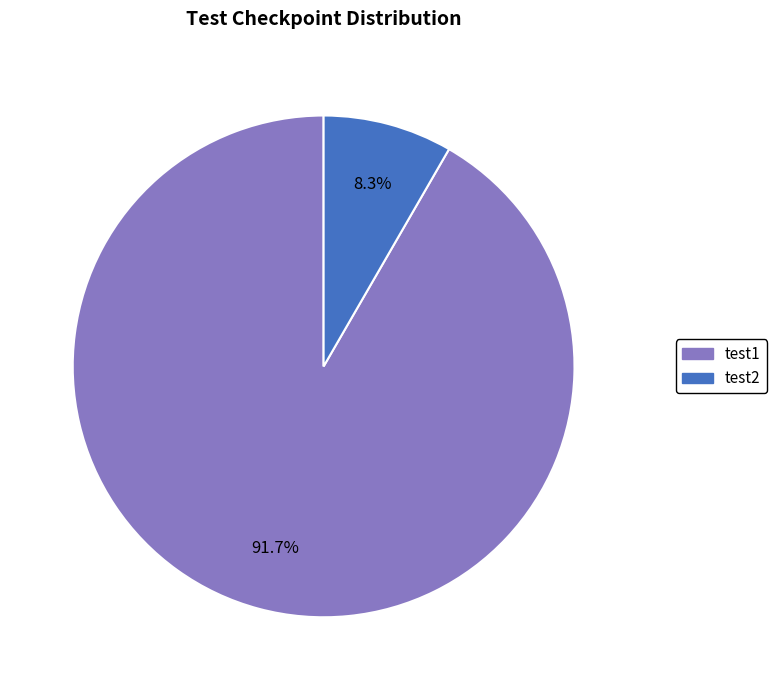

Between test1 and test2, which is larger?

test1